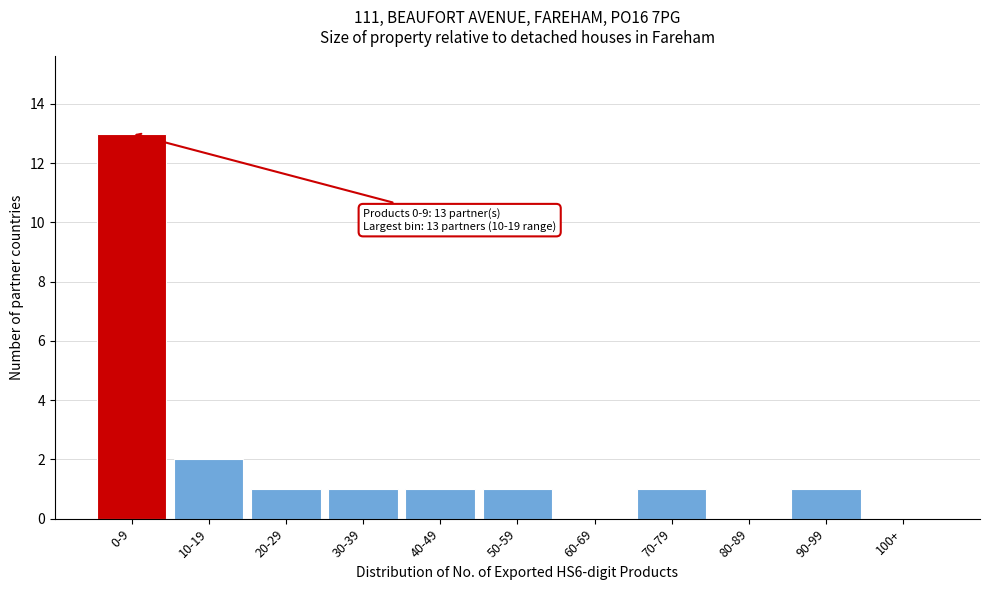

Reading left to right, transcribe all the data shown in this chart.

0-9=13	10-19=2	20-29=1	30-39=1	40-49=1	50-59=1	60-69=0	70-79=1	80-89=0	90-99=1	100+=0